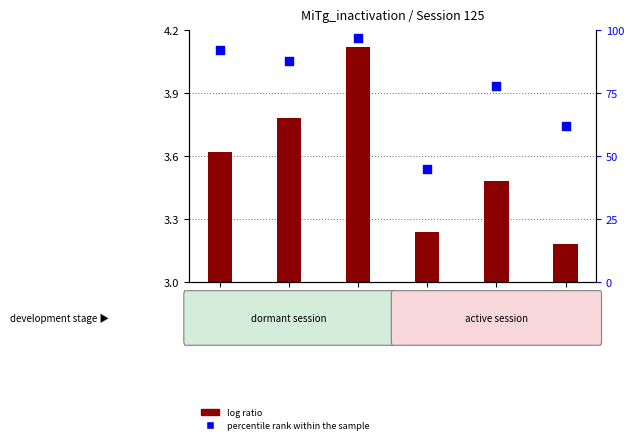

At which category is the sum across all series the highest?

MiTg08_3